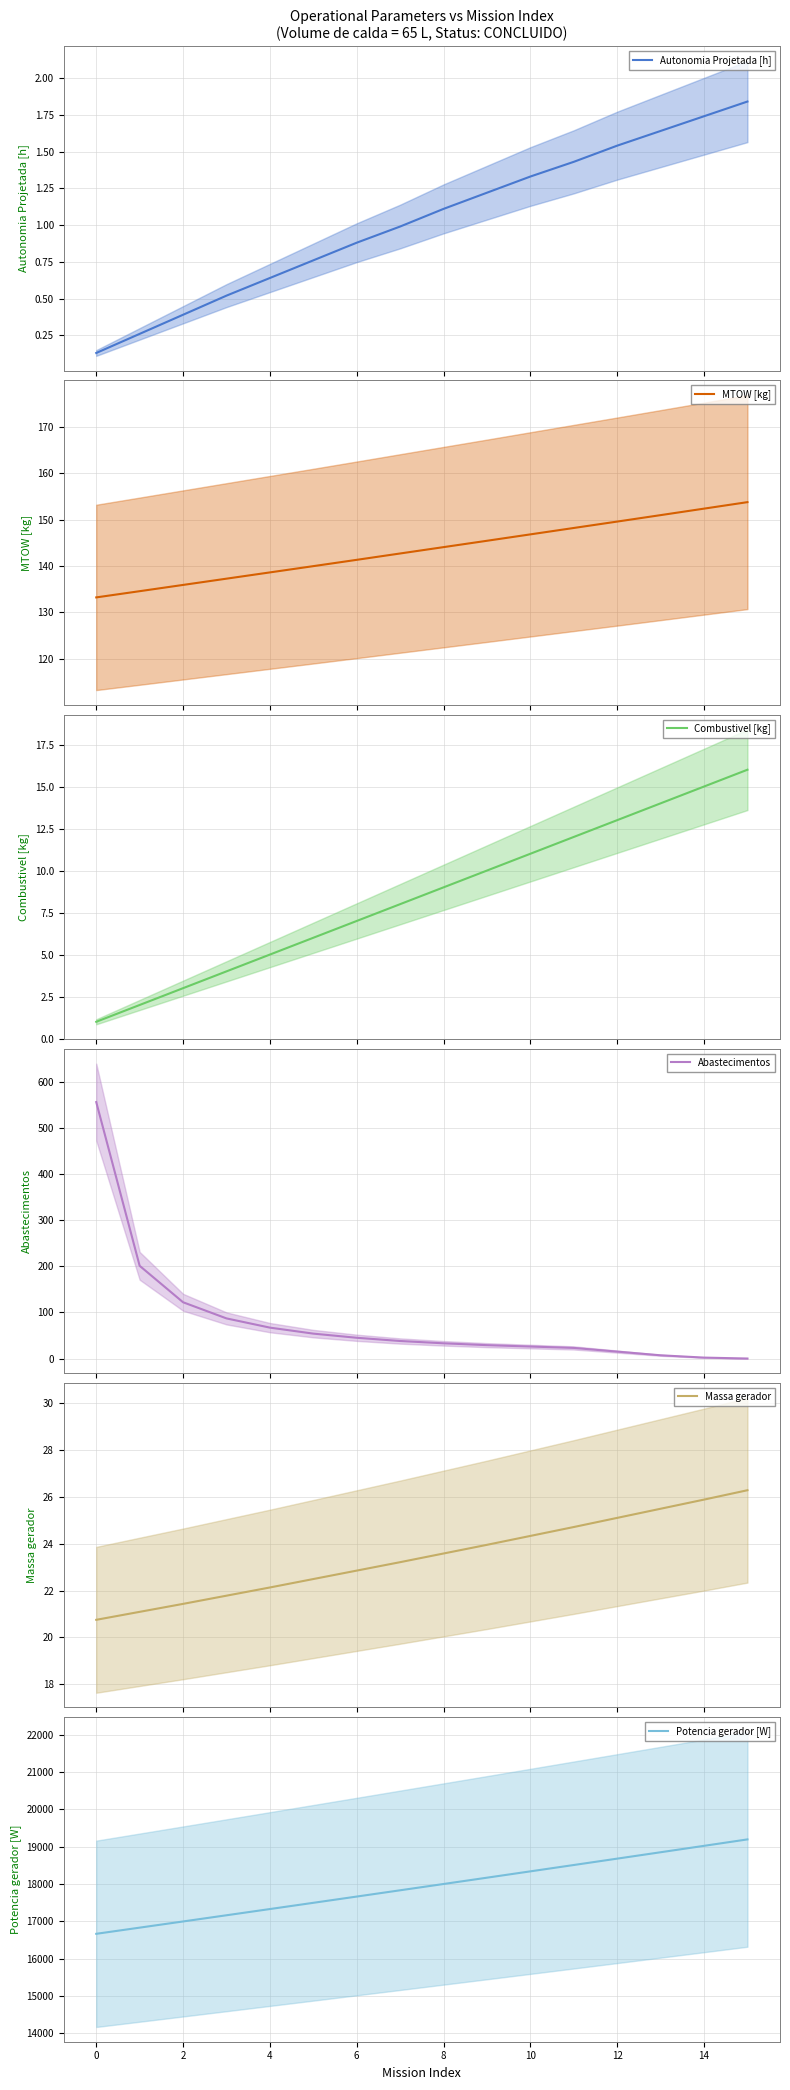

What is the minimum value for MTOW [kg]?

133.2